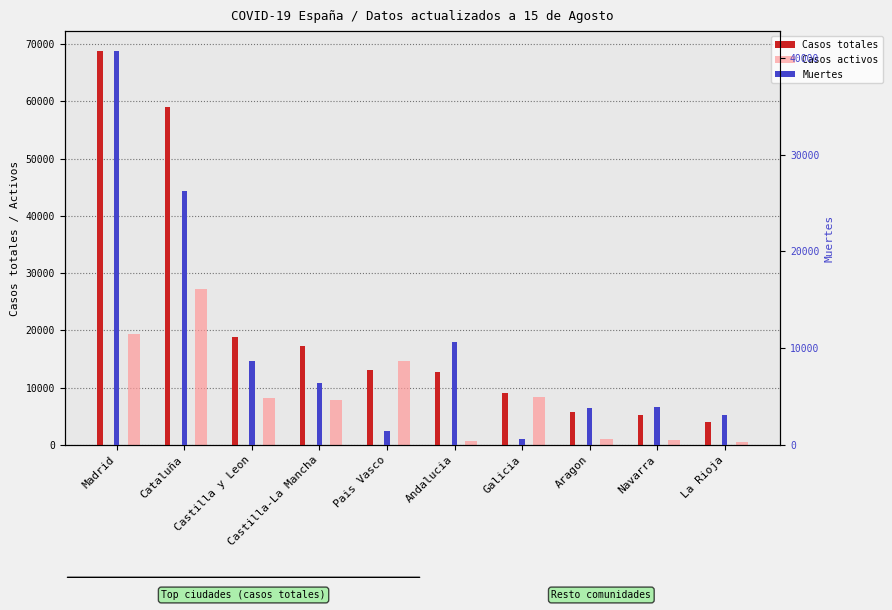

Rank the series at La Rioja from lowest to highest value.

Casos activos, Muertes, Casos totales